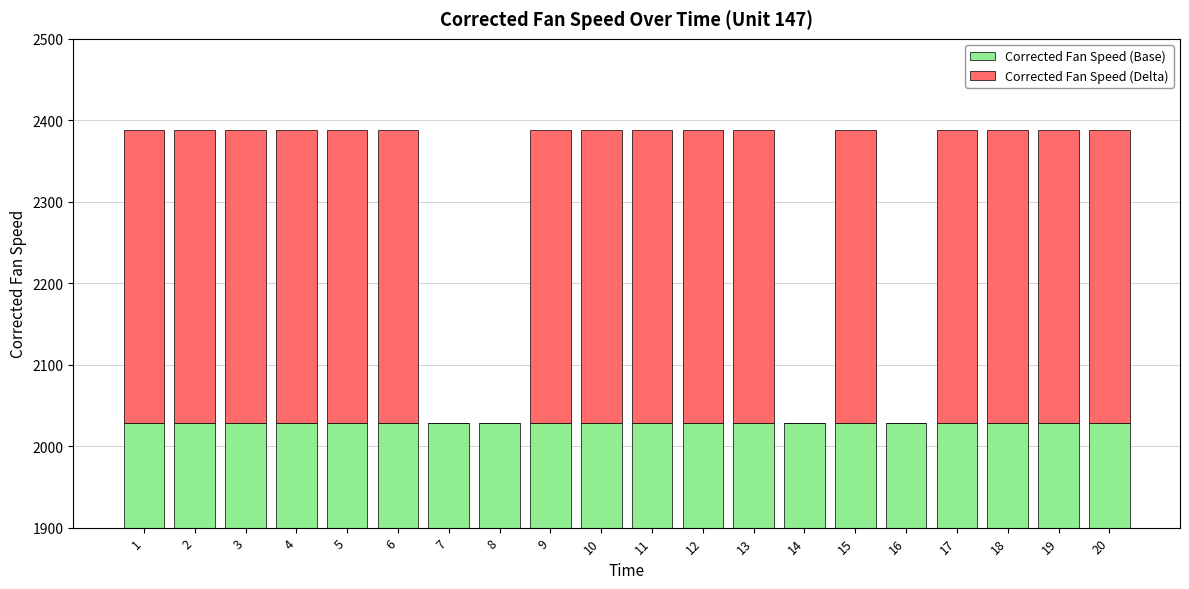

What is the value of the Corrected Fan Speed (Base) bar at the 16th from the left?

2028.0